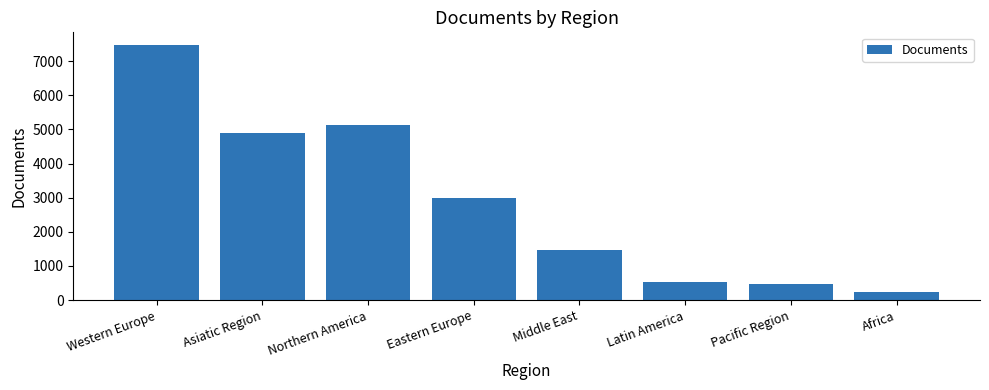

What is the label of the 3rd bar from the right?

Latin America